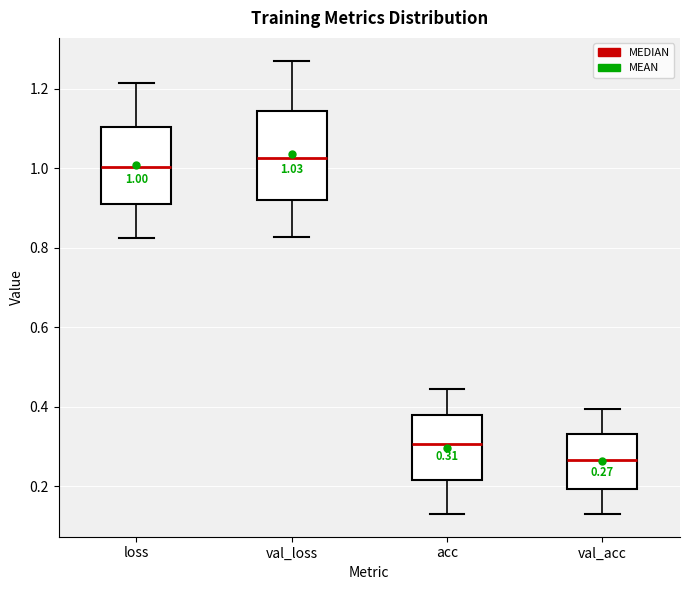

Which box's median line is the highest?

val_loss